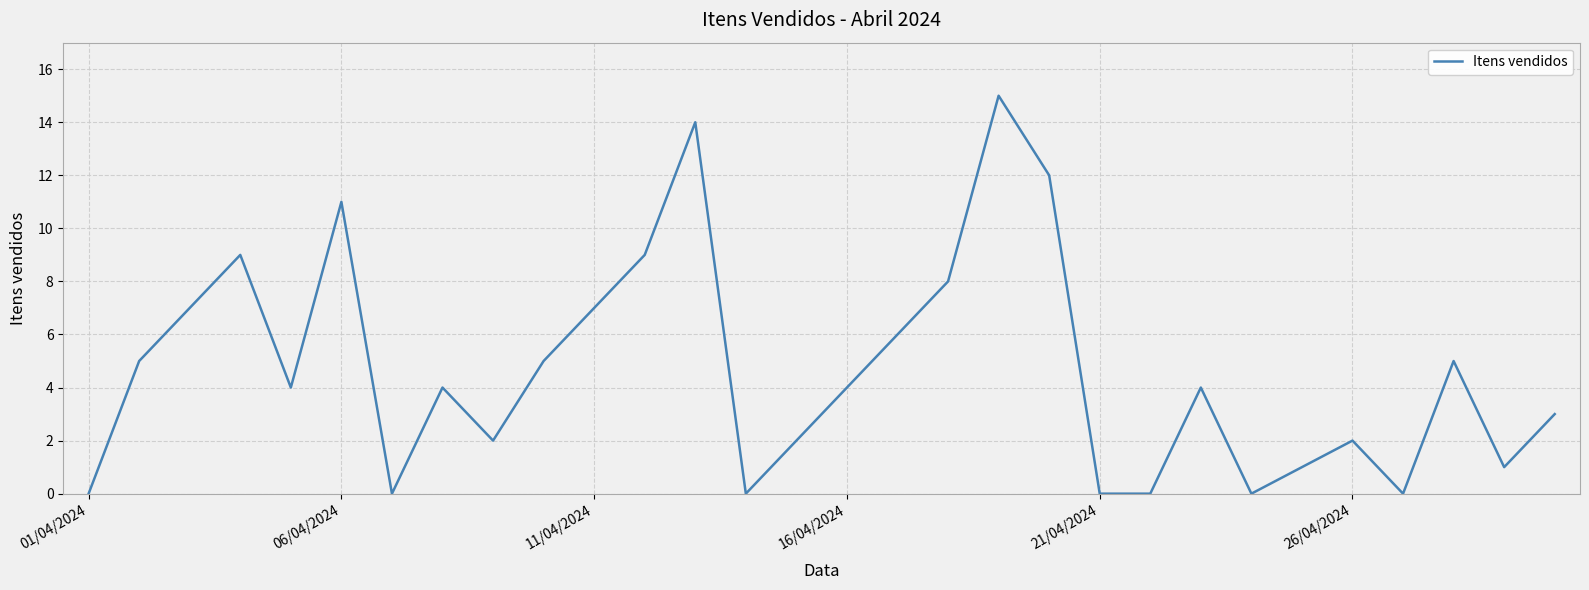

What is the maximum value shown in the chart?

15